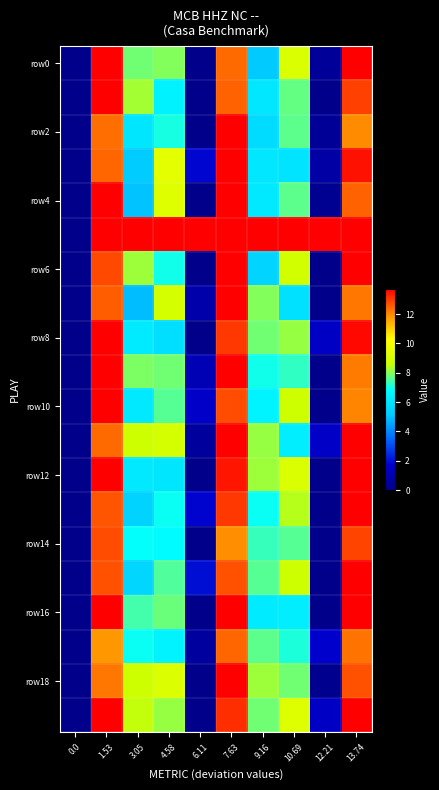

What is the spread (max minus min) of values at 13.74?

2.1